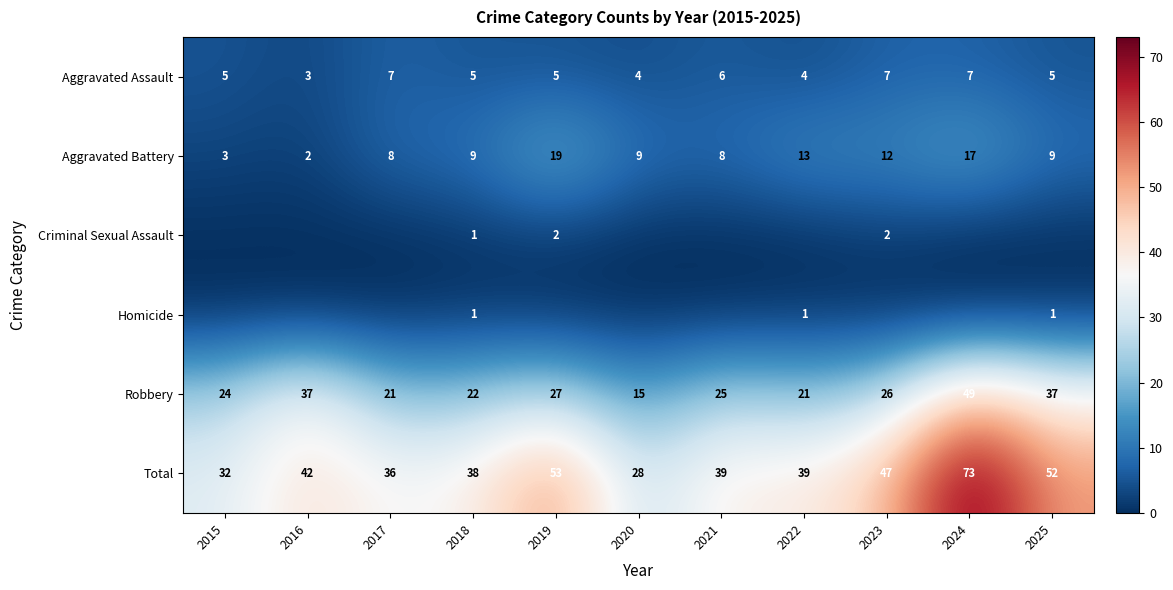

At how many categories does at least one series exceed 58?

1